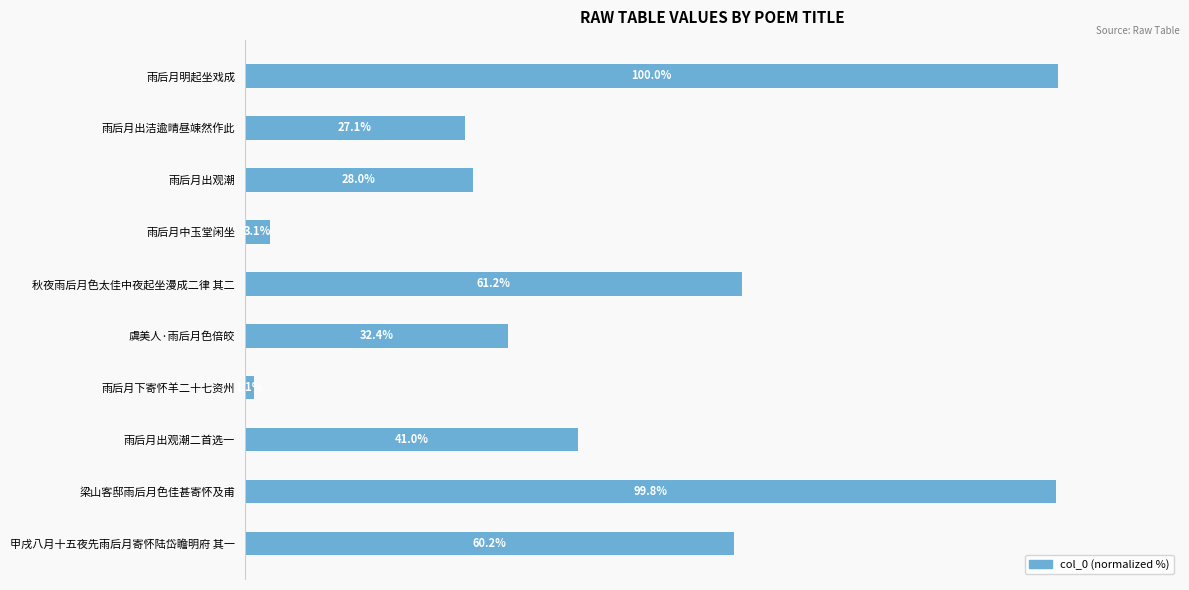

What is the label of the 2nd bar from the top?

雨后月出洁逾晴昼竦然作此